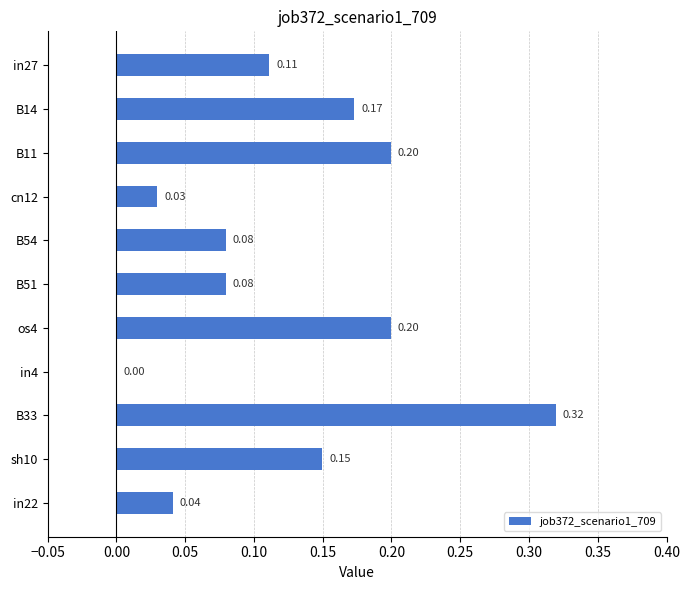

What is the change in value from cn12 to B33?

+0.3